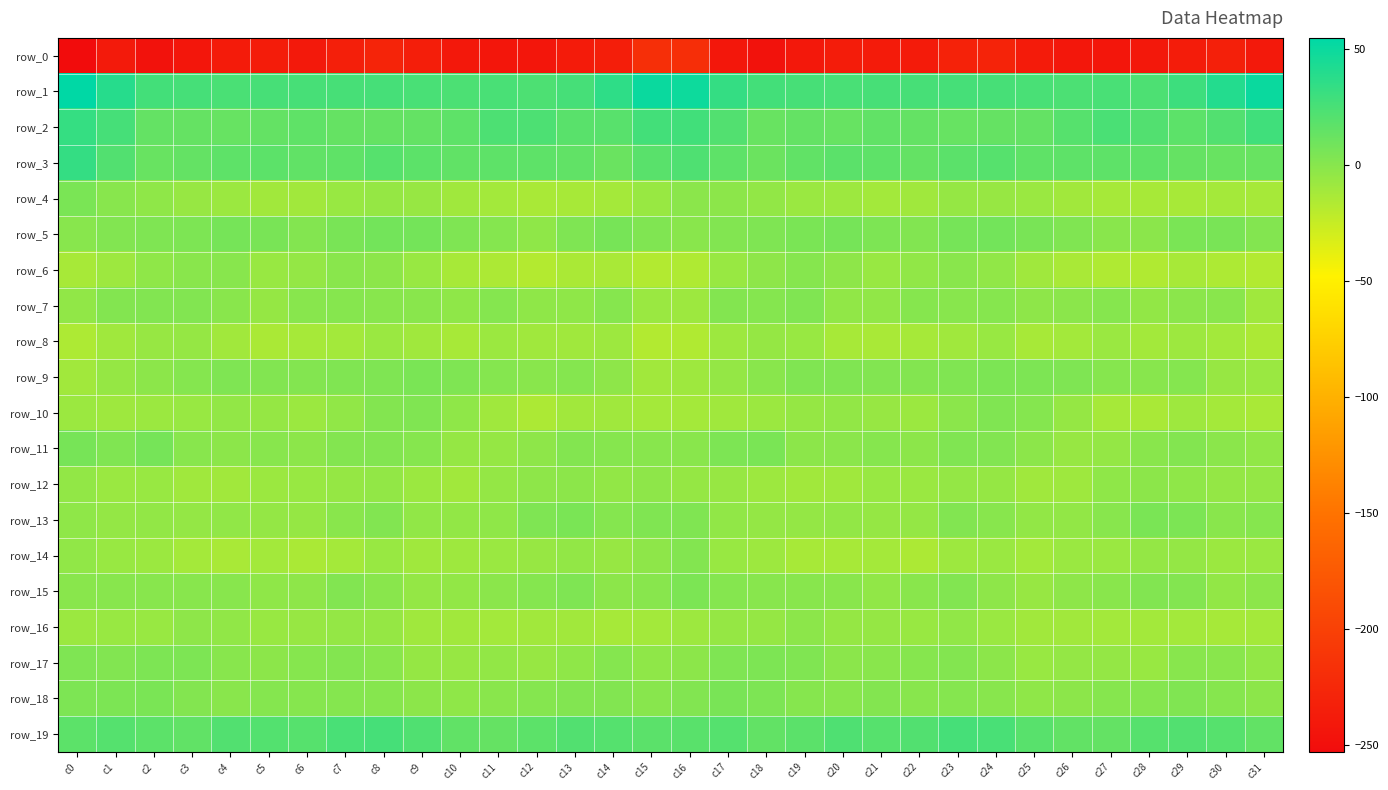

Reading left to right, transcribe all the data shown in this chart.

row_0: -252.8	-239.0	-247.3	-243.1	-237.7	-237.3	-239.4	-233.4	-228.6	-234.9	-241.0	-242.2	-242.4	-238.4	-234.9	-218.0	-218.7	-242.1	-247.1	-240.6	-237.0	-238.4	-238.5	-230.5	-229.7	-238.1	-241.9	-242.9	-241.2	-237.2	-232.6	-239.2
row_1: 54.9	38.9	27.9	26.6	24.8	25.6	26.1	26.0	26.6	25.3	24.1	25.5	23.6	26.4	36.2	50.4	49.3	33.4	27.3	25.6	25.0	25.8	25.6	26.4	25.9	25.0	23.8	25.5	23.3	29.9	40.2	50.6
row_2: 32.8	26.7	14.4	13.8	13.4	14.4	16.1	13.6	13.5	14.5	16.9	23.3	23.5	18.6	19.1	27.5	28.3	21.6	12.7	14.1	13.4	15.7	14.5	13.5	13.7	14.7	19.5	24.6	21.7	17.6	21.7	29.1
row_3: 33.4	21.8	12.3	14.4	16.9	17.5	15.5	16.4	19.8	17.6	15.7	17.0	16.6	15.4	12.2	18.7	22.8	16.6	11.4	15.6	17.8	16.6	14.6	18.0	19.6	16.0	16.7	16.8	16.8	13.6	12.6	12.5
row_4: 5.5	0.1	-2.8	-6.3	-7.9	-10.2	-10.3	-6.6	-5.7	-6.0	-9.8	-10.7	-13.4	-12.6	-11.6	-6.6	-1.1	-1.9	-4.0	-7.5	-8.3	-11.0	-9.5	-5.6	-5.9	-7.4	-10.1	-12.1	-12.6	-12.5	-11.5	-11.9
row_5: 0.1	2.2	3.5	4.1	7.1	6.0	1.8	5.8	8.3	8.1	3.8	1.5	-3.1	3.5	6.7	2.8	-0.5	2.7	3.3	5.2	7.2	4.3	2.1	7.4	8.5	6.2	2.8	-0.6	-1.4	5.4	6.1	2.0
row_6: -12.8	-8.5	-2.8	-0.8	0.1	-6.5	-4.7	-0.9	-2.1	-6.4	-12.7	-14.4	-17.4	-13.7	-13.6	-17.1	-15.6	-6.4	-2.5	0.6	-2.6	-6.6	-3.6	-0.6	-3.4	-9.6	-13.3	-15.6	-16.6	-12.7	-15.0	-16.7
row_7: -3.7	1.9	2.1	2.6	-0.9	-5.3	0.0	0.3	0.2	-0.4	-3.1	1.0	-3.1	-3.1	0.8	-7.3	-8.6	2.0	1.4	2.7	-3.7	-3.7	0.3	0.0	0.7	-2.6	-1.2	0.5	-4.5	-1.3	-0.4	-9.5
row_8: -15.3	-9.6	-6.0	-5.7	-10.2	-13.9	-11.8	-10.7	-7.1	-9.9	-12.9	-8.0	-9.4	-9.6	-8.6	-16.6	-16.2	-8.6	-5.3	-6.7	-12.5	-13.0	-11.9	-9.5	-6.8	-12.6	-10.6	-7.5	-10.6	-8.4	-10.7	-14.6
row_9: -10.1	-5.6	-1.6	1.3	3.8	2.5	1.6	3.0	3.5	5.3	3.7	1.4	-0.4	1.2	-2.5	-10.1	-9.3	-4.6	-0.5	2.8	3.2	2.4	1.6	3.1	4.5	4.3	3.6	0.3	0.0	1.2	-5.8	-7.2
row_10: -7.6	-9.2	-8.1	-6.9	-4.1	-5.4	-8.0	-3.8	1.8	3.0	-3.0	-9.4	-14.3	-10.3	-9.7	-11.5	-11.3	-9.5	-8.0	-5.6	-4.2	-6.2	-7.9	-1.1	2.8	1.1	-5.3	-12.2	-13.2	-9.1	-11.3	-13.6
row_11: 6.5	3.2	7.2	0.2	-1.9	0.0	-1.6	1.6	2.6	0.4	-5.4	-5.6	-2.7	1.7	0.3	-0.2	-0.5	4.2	5.6	-1.6	-1.3	0.4	-2.1	2.9	2.2	-2.0	-6.4	-4.8	-0.7	1.9	-1.3	-3.5
row_12: -4.1	-7.1	-6.7	-9.9	-10.3	-7.9	-6.5	-5.7	-4.5	-7.8	-10.2	-5.0	-2.6	-1.6	-4.3	-2.2	-5.3	-6.3	-8.3	-10.1	-9.8	-6.6	-7.2	-4.6	-5.2	-9.7	-8.9	-3.1	-1.9	-2.9	-5.0	-4.8
row_13: -3.3	-4.6	-4.4	-4.9	-3.9	-5.1	-5.5	-0.5	2.2	-3.6	-4.3	-3.0	3.7	5.5	1.4	2.9	2.7	-3.9	-4.7	-4.6	-4.0	-5.4	-4.9	2.1	0.2	-4.5	-4.5	-0.0	5.1	4.7	-0.6	0.6
row_14: -3.9	-6.6	-8.2	-11.2	-13.1	-10.9	-14.0	-11.3	-6.7	-9.9	-9.0	-7.1	-6.1	-4.5	-5.9	-2.2	2.0	-6.7	-8.4	-12.7	-12.5	-11.2	-14.7	-8.7	-7.3	-10.7	-7.5	-7.1	-4.8	-4.7	-7.7	-7.1
row_15: -0.7	0.1	-0.1	0.1	-0.1	-3.0	-2.5	2.3	-0.5	-5.1	-4.2	-1.1	1.0	3.3	-2.0	0.2	4.9	1.2	-0.0	0.0	-0.9	-3.6	-0.4	2.2	-2.7	-5.8	-2.3	-0.8	2.4	2.0	-4.1	-1.6
row_16: -8.0	-6.5	-6.5	-2.3	-3.7	-6.4	-6.0	-4.9	-5.7	-9.6	-10.2	-10.9	-10.3	-10.5	-11.9	-10.9	-8.7	-5.5	-5.2	-2.0	-5.3	-5.7	-6.9	-3.9	-7.5	-10.2	-10.4	-11.0	-10.6	-10.6	-12.1	-11.3
row_17: 3.6	2.2	3.9	3.9	0.2	-2.0	0.7	1.5	0.0	-5.2	-6.0	-4.5	-6.0	-2.9	0.9	-3.3	-1.8	3.4	4.3	2.8	-1.3	-0.8	0.6	1.8	-1.6	-6.7	-4.9	-4.9	-6.7	0.1	-0.7	-4.4
row_18: 4.2	4.6	5.3	1.9	-0.3	1.4	0.4	0.9	0.5	-2.0	-2.8	-0.5	1.4	2.5	2.1	0.2	2.6	5.9	4.4	0.4	0.2	1.5	0.0	1.1	-0.3	-3.0	-1.6	0.6	1.2	3.2	0.8	-1.9
row_19: 17.7	20.4	17.2	15.7	21.7	21.1	20.0	25.1	26.6	22.2	15.6	14.0	17.6	21.8	20.4	18.0	18.4	20.6	15.2	17.9	22.7	19.7	21.8	26.2	25.2	19.4	15.1	14.4	19.8	21.8	19.5	14.8